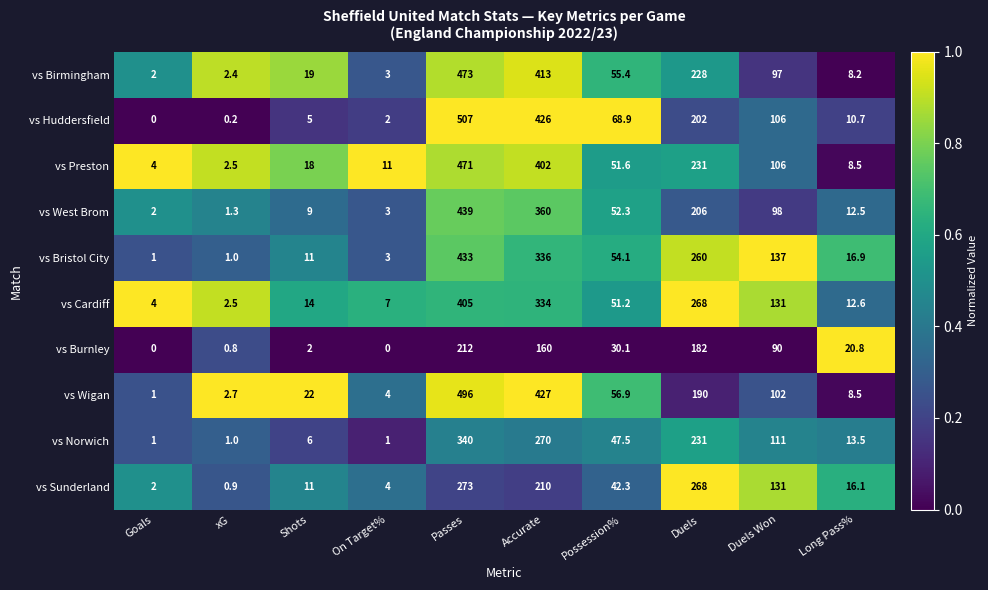

Which series has the largest total across all categories?

vs Huddersfield